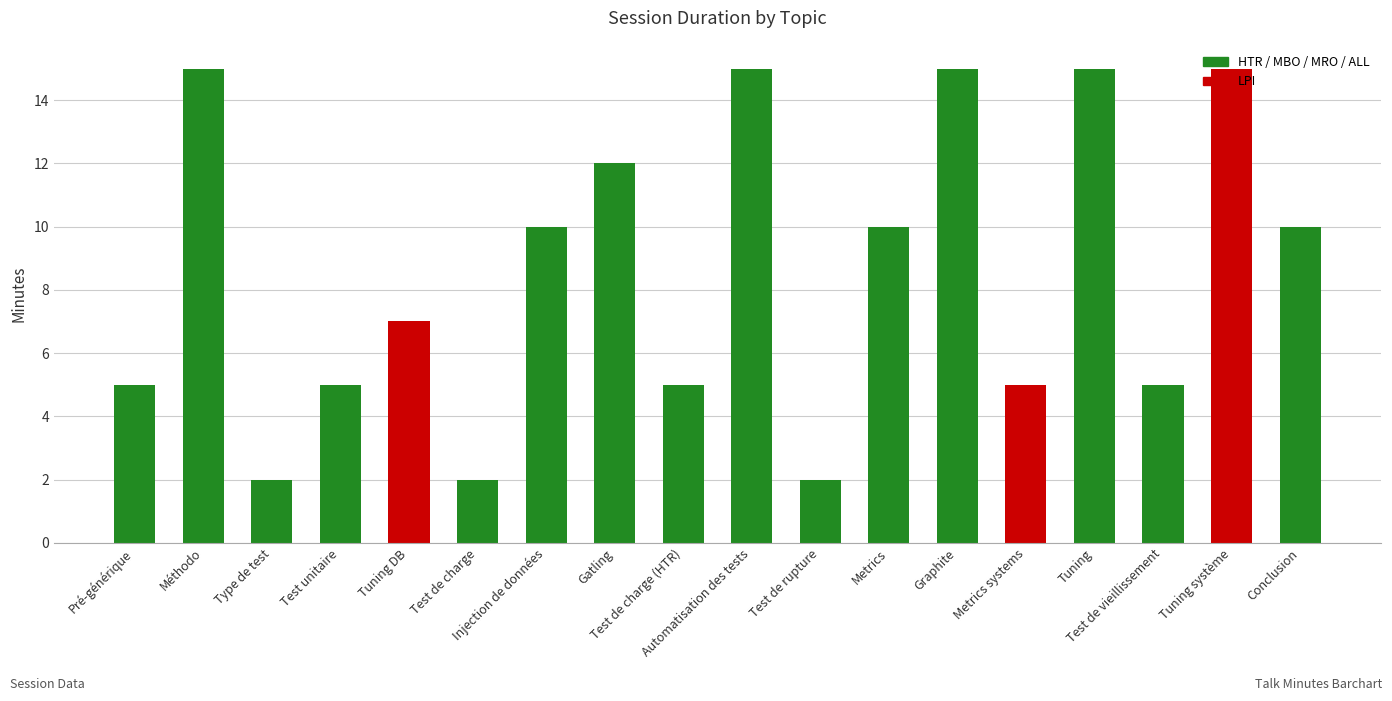

Reading right to left, list all the values displayed in this chart.

Conclusion=10	Tuning système=15	Test de vieillissement=5	Tuning=15	Metrics systems=5	Graphite=15	Metrics=10	Test de rupture=2	Automatisation des tests=15	Test de charge (HTR)=5	Gatling=12	Injection de données=10	Test de charge=2	Tuning DB=7	Test unitaire=5	Type de test=2	Méthodo=15	Pré-générique=5